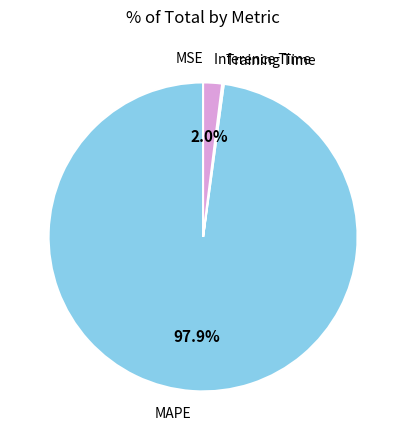

Which category accounts for the majority?

MAPE